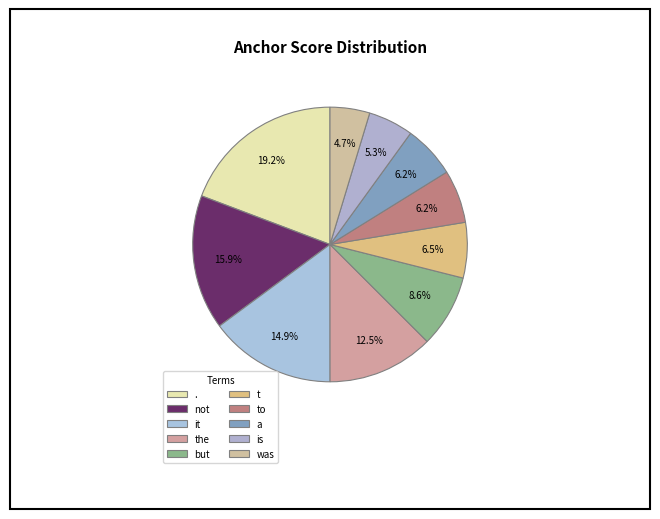

How many segments does this pie chart have?

10